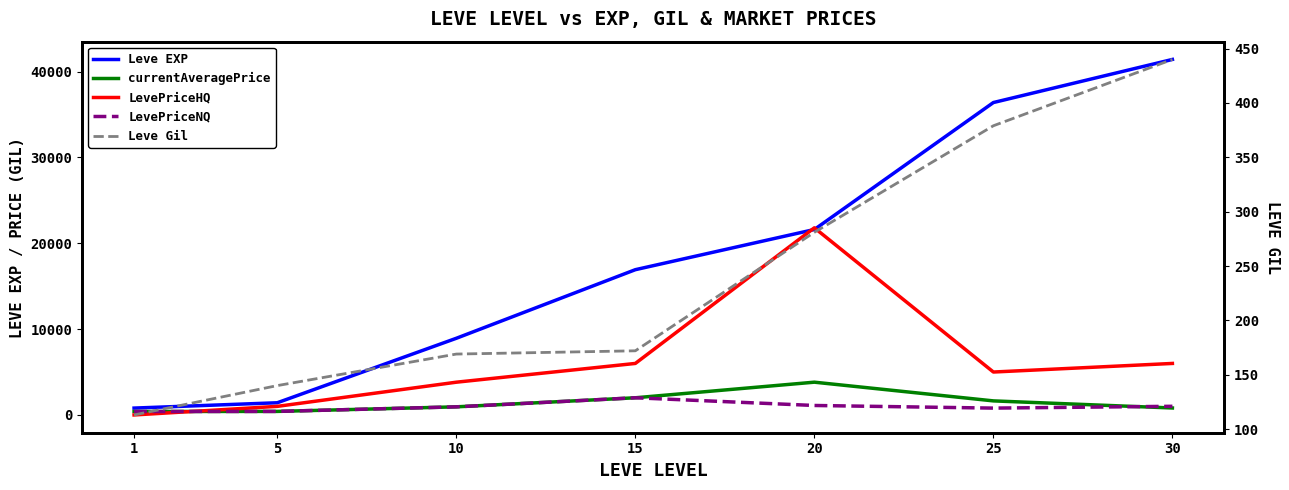

What value does the Leve Gil series have at 15?

172.0